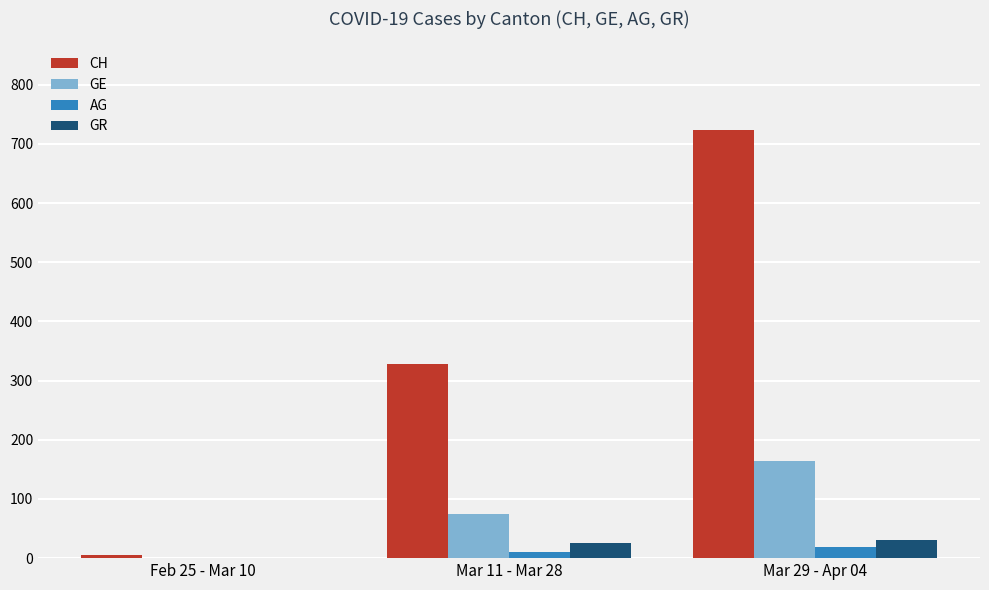

What is the difference between the AG values at Mar 29 - Apr 04 and Feb 25 - Mar 10?

18